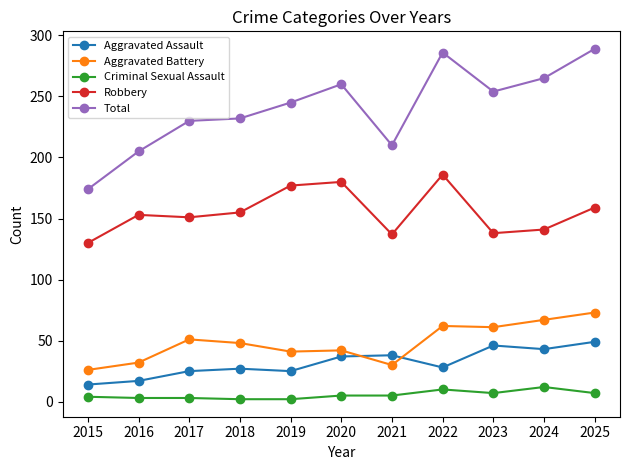

Which series has the largest total across all categories?

Total